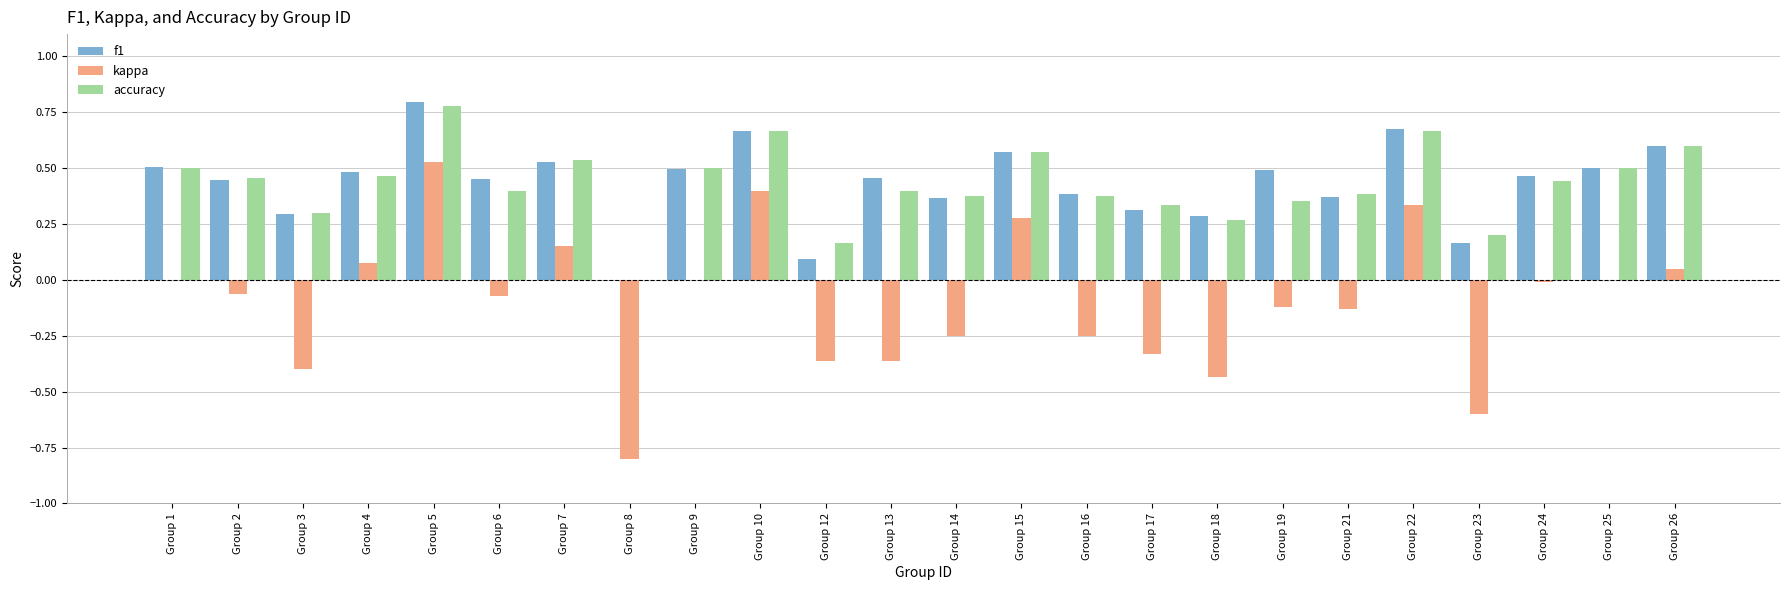

Is the value of kappa at Group 22 greater than the value of accuracy at Group 4?

No